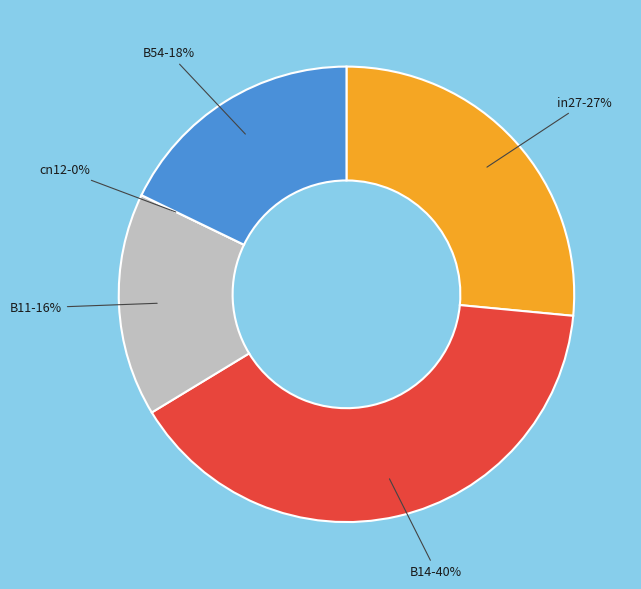

How much of the chart is everything except B11?

84.1%